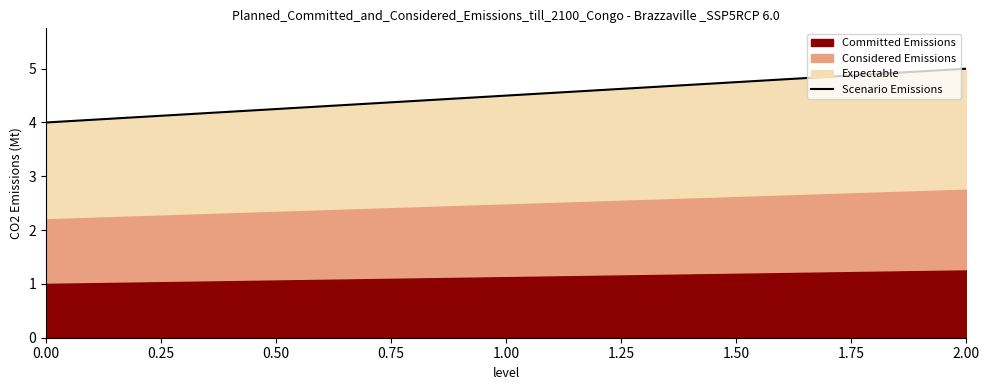

Is it true that Scenario Emissions equals 4.0 at 0.00?

True